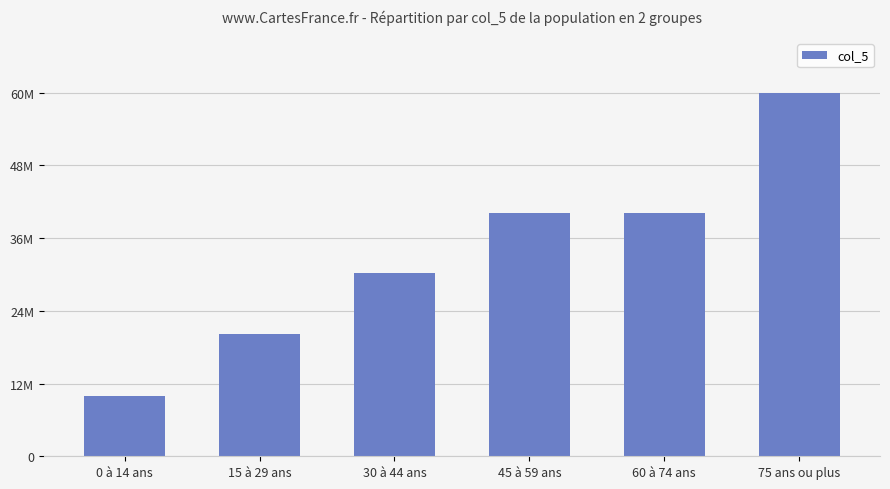

Which has a higher value, 45 à 59 ans or 30 à 44 ans?

45 à 59 ans